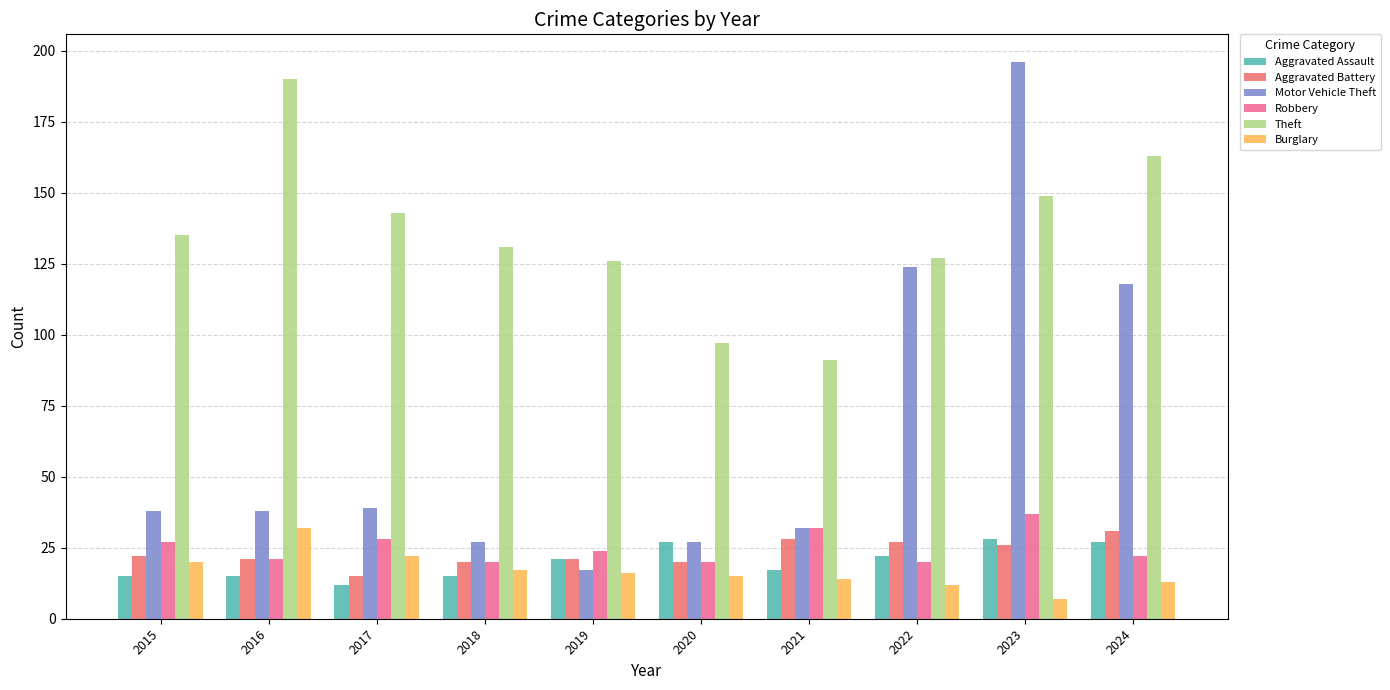

The Aggravated Battery series shows 44 at 2024. True or false?

False